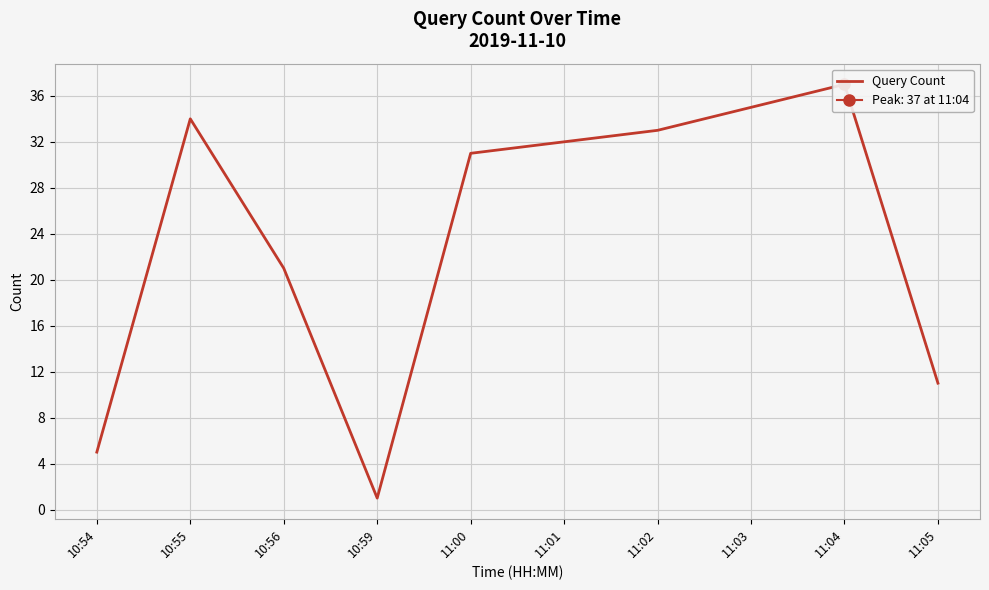

Which label corresponds to the largest value in the chart?

11:04